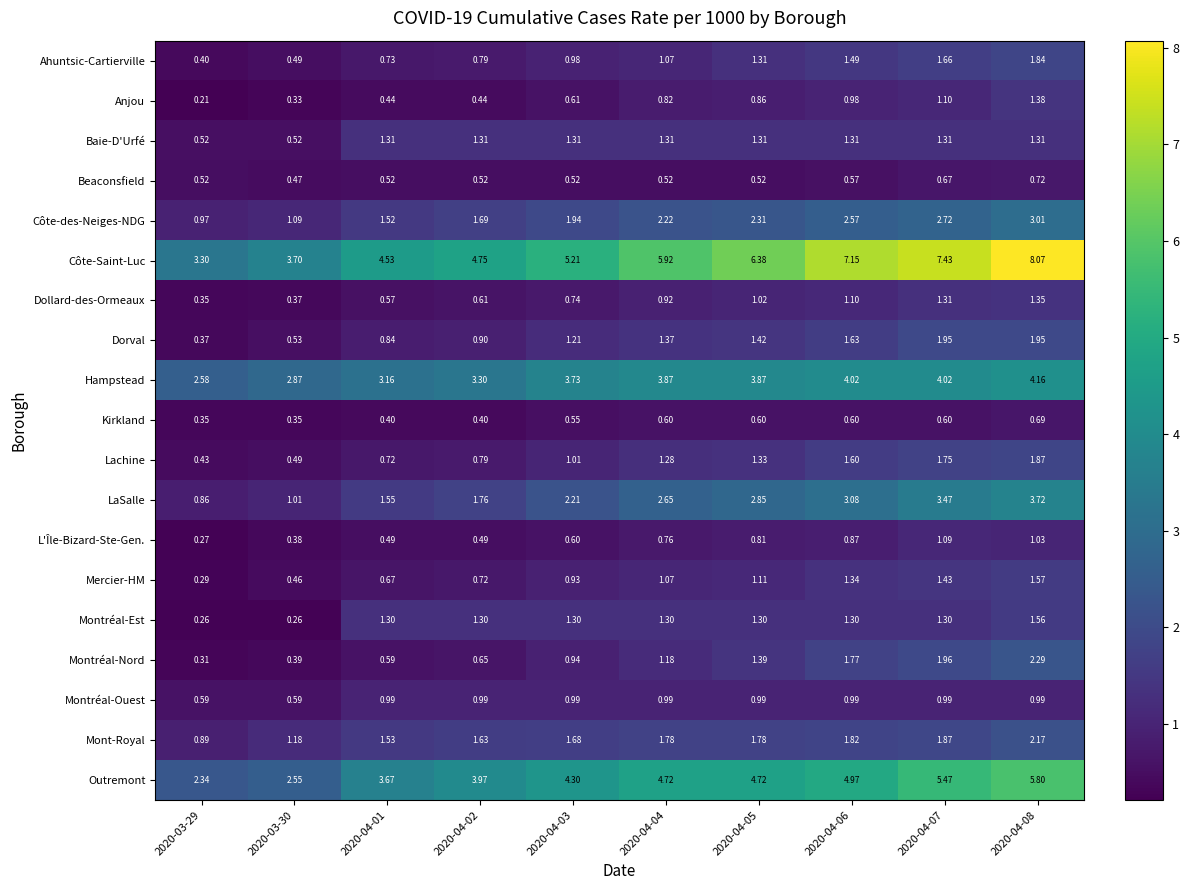

Count the number of categories in the chart.

10